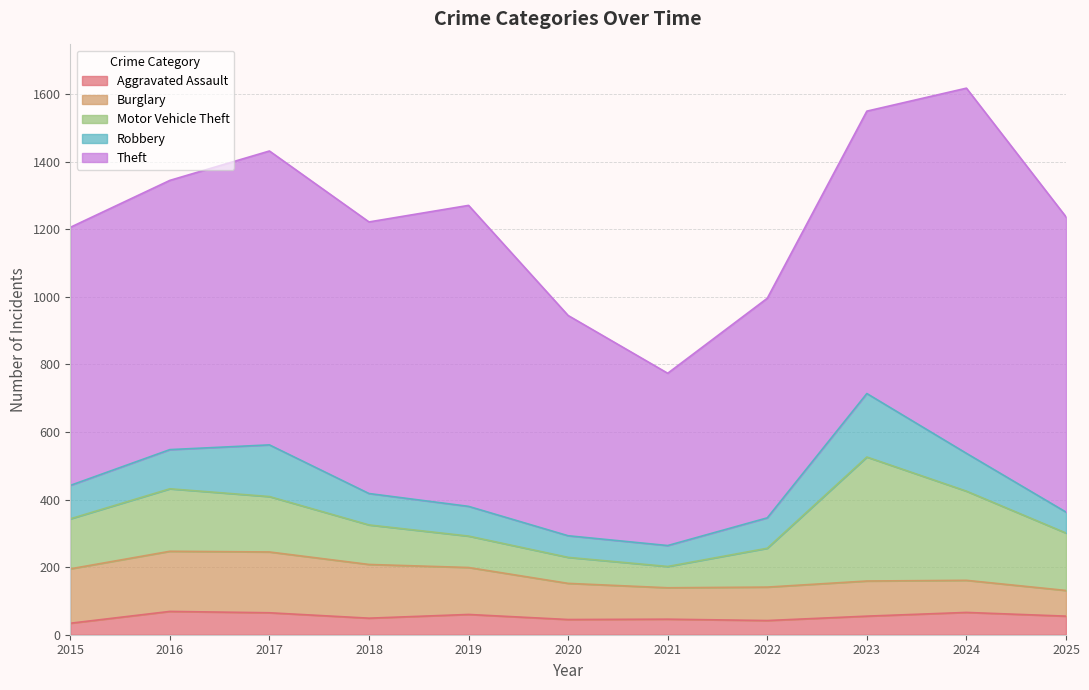

True or false: Robbery has more than 0 points higher than both neighbors.

True